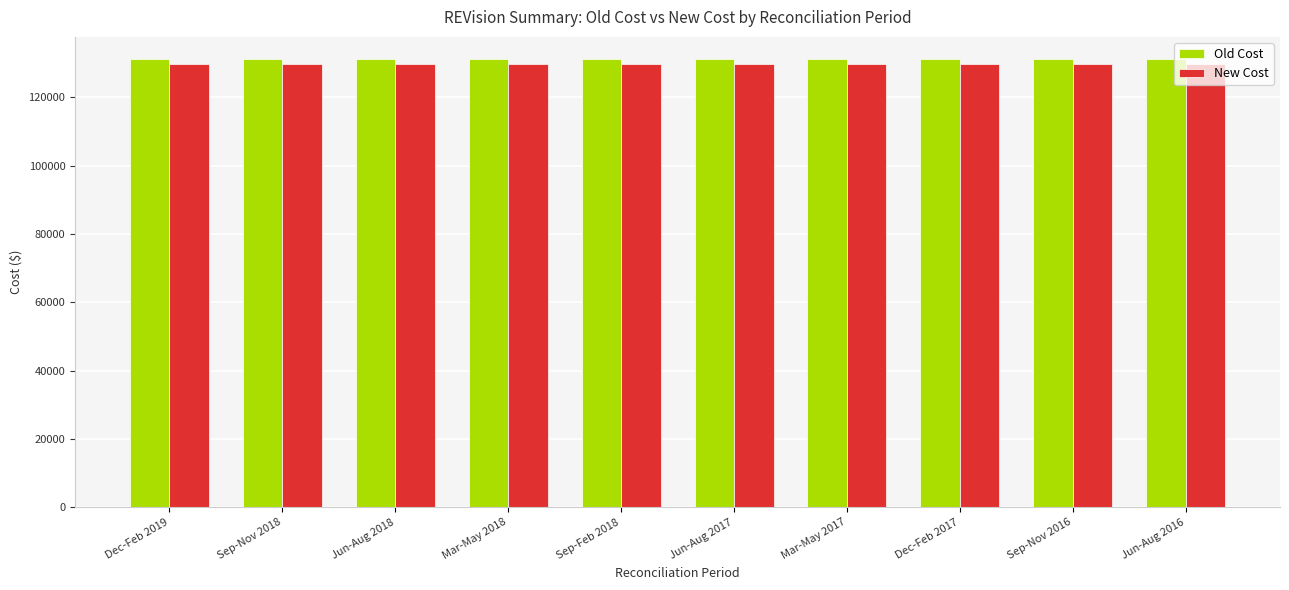

At how many categories does at least one series exceed 130397?

10